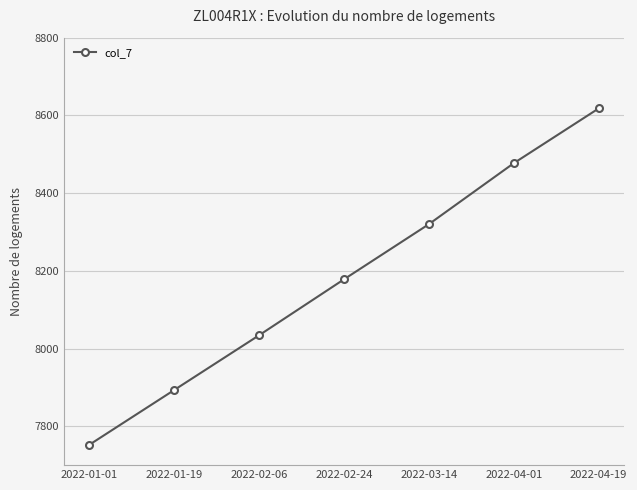

Reading left to right, extract all data points from this chart.

2022-01-01=7752	2022-01-19=7893	2022-02-06=8034	2022-02-24=8178	2022-03-14=8320	2022-04-01=8477	2022-04-19=8618